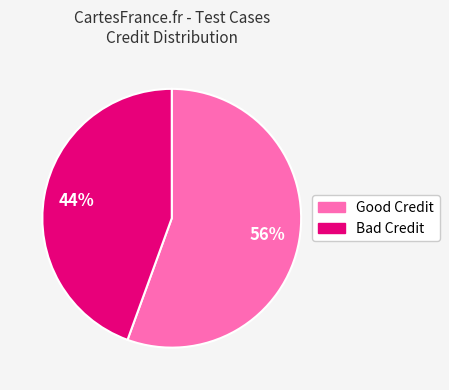

To the nearest percent, what is the average slice percentage?

50%